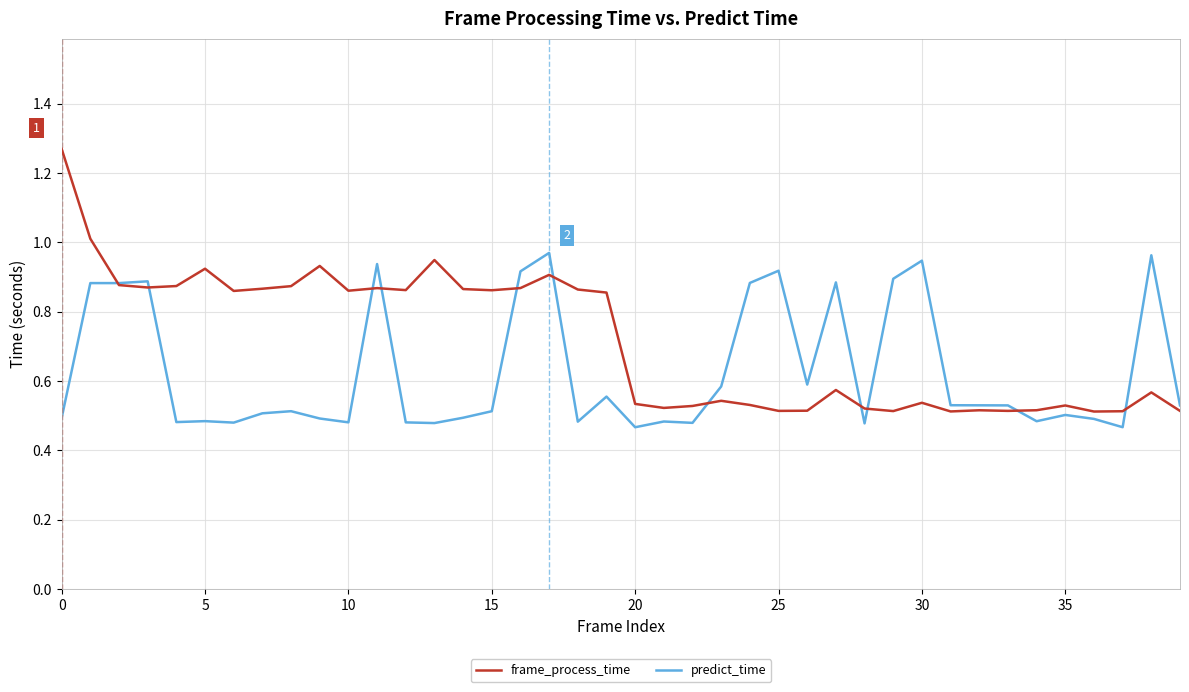

True or false: frame_process_time and predict_time intersect in this chart.

True